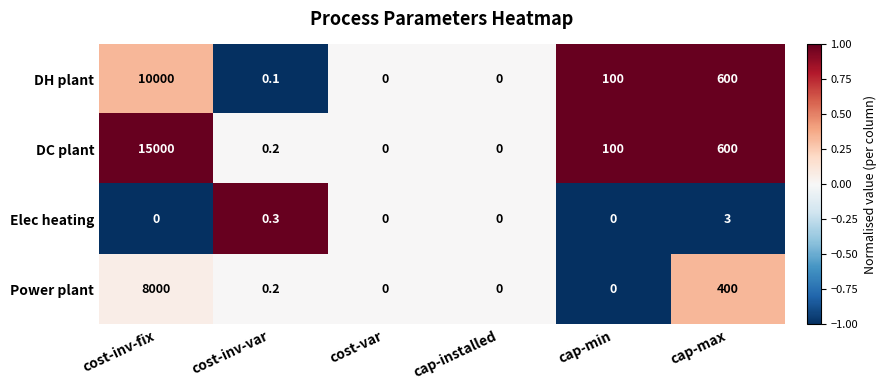

Which category has the highest value across all series?

cost-inv-fix